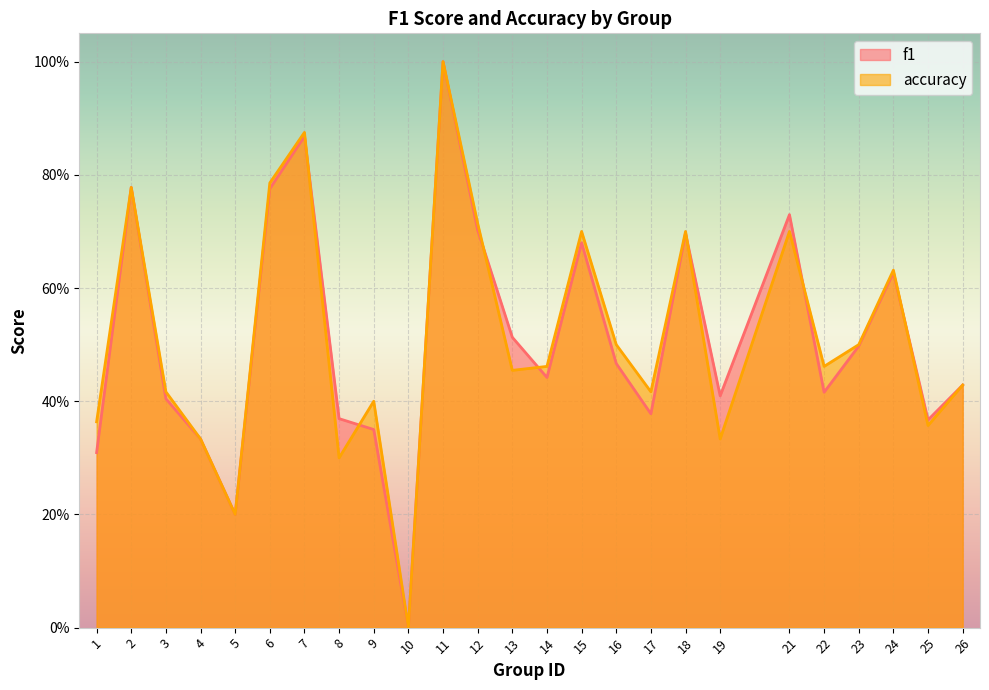

What are all the series names shown in the legend?

f1, accuracy